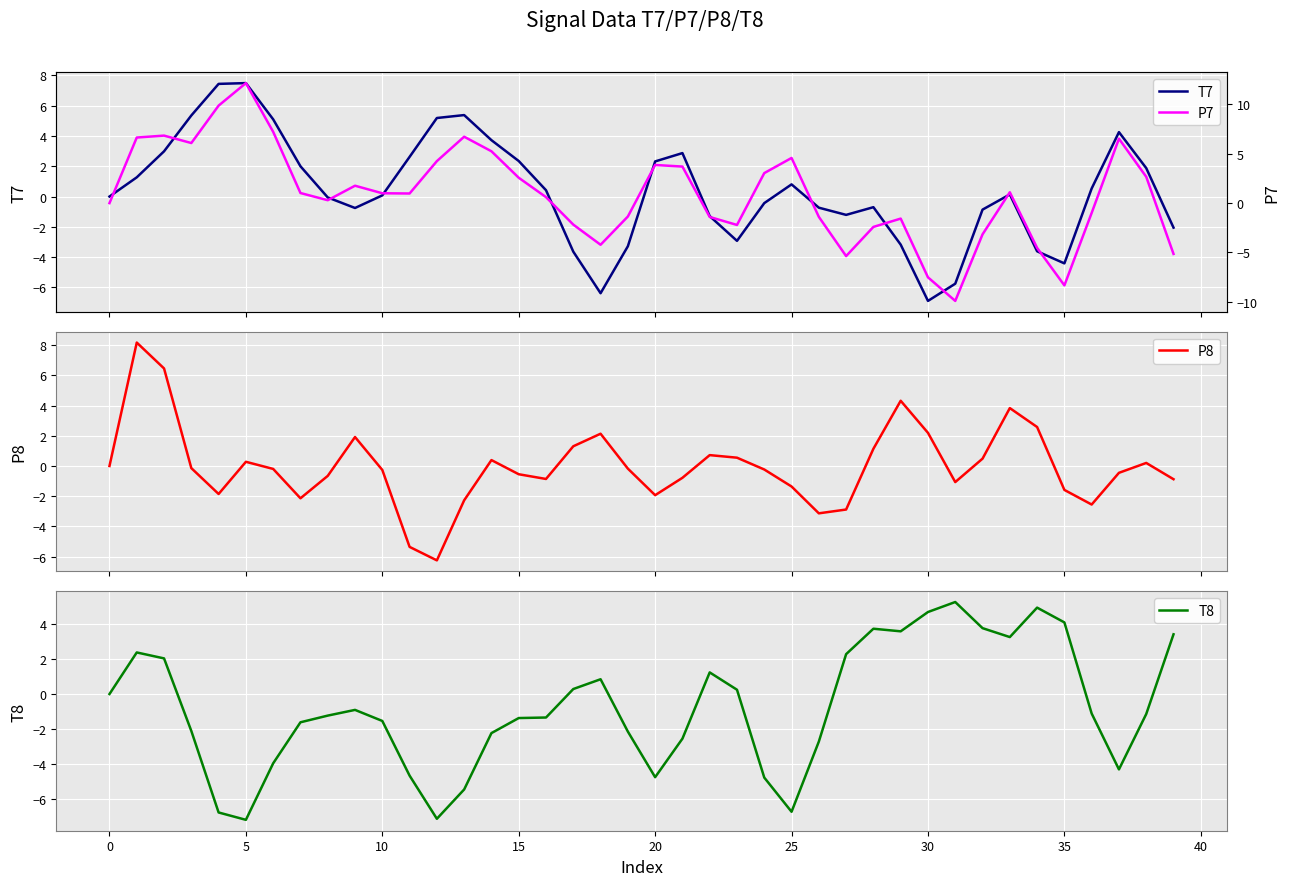

What is the minimum value for P8?

-6.2